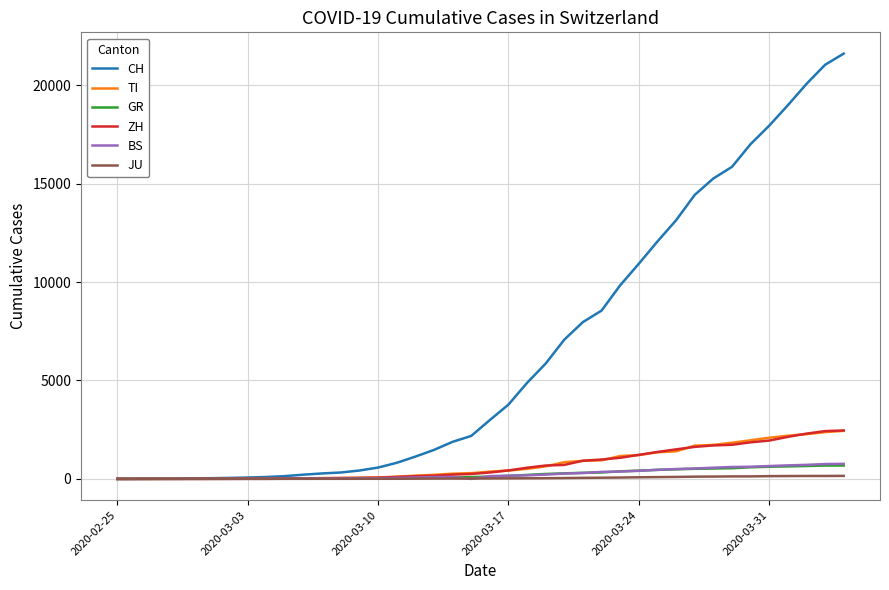

Which series has the largest range (max minus min)?

CH